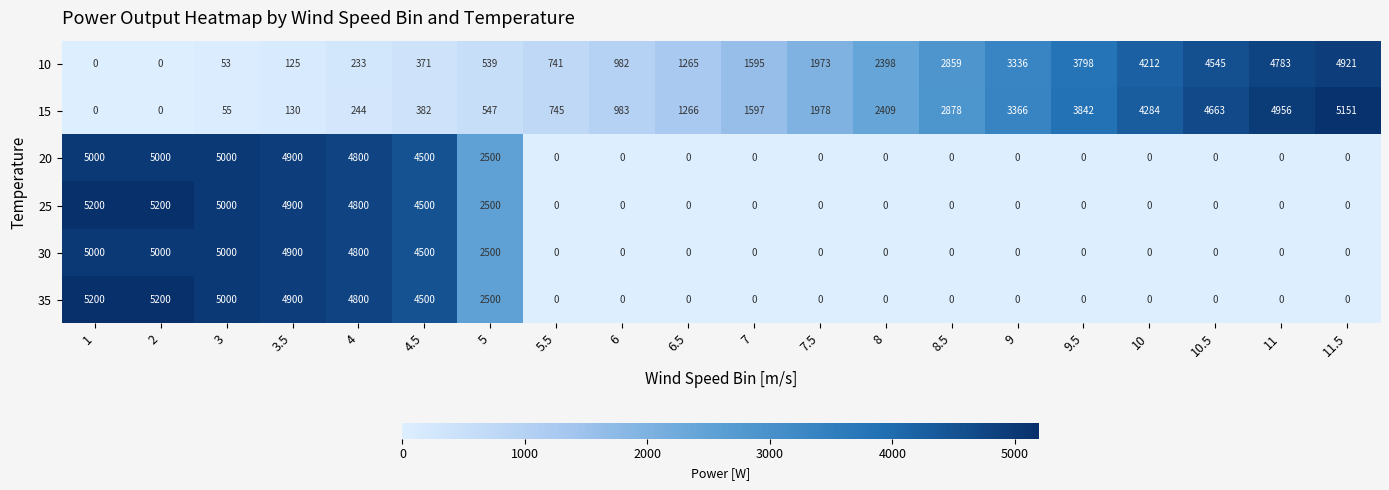

Where is 35 nearest to the value 2600?

5